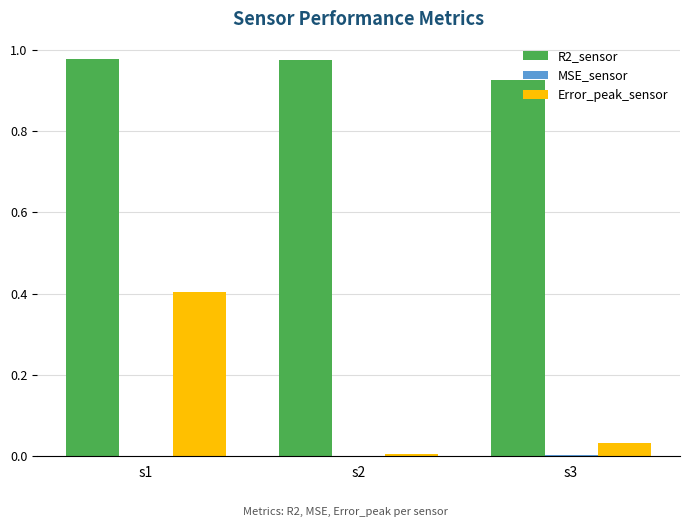

Which series changed the most between s1 and s3?

Error_peak_sensor